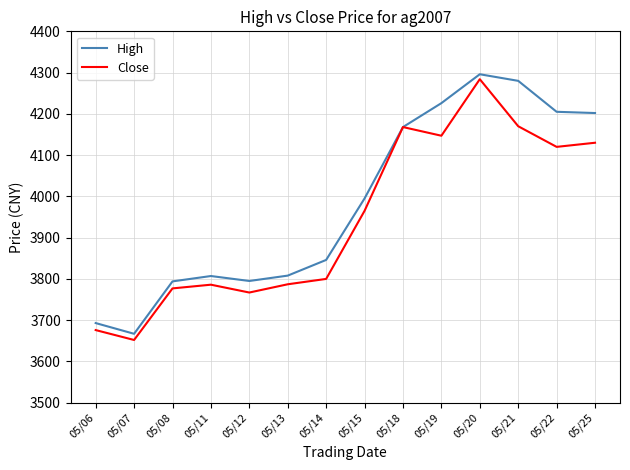

At which category is the sum across all series the highest?

05/20